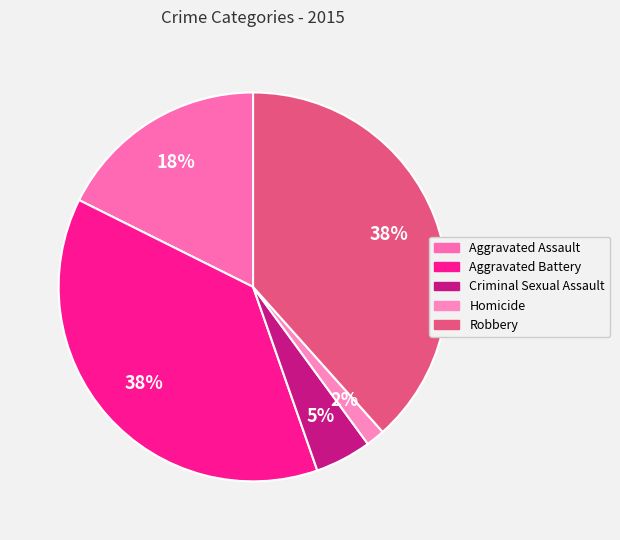

The Aggravated Battery slice represents 38% of the pie. True or false?

True